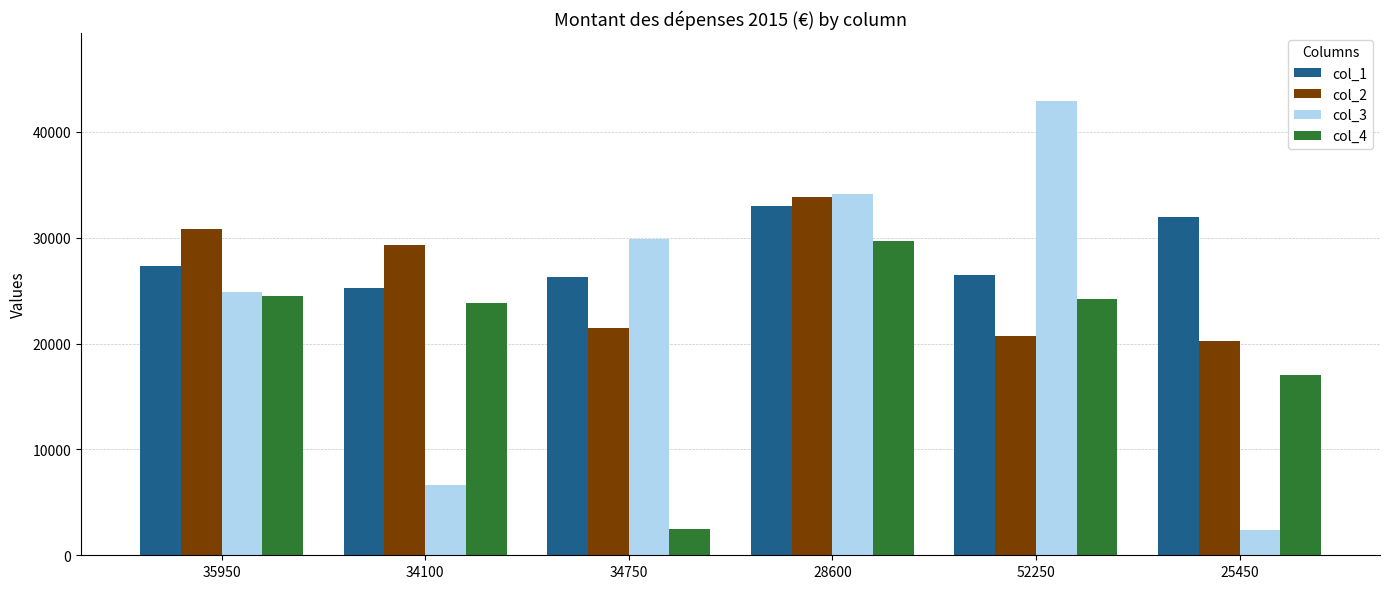

List the labels in order of col_3 value, smallest first.

25450, 34100, 35950, 34750, 28600, 52250